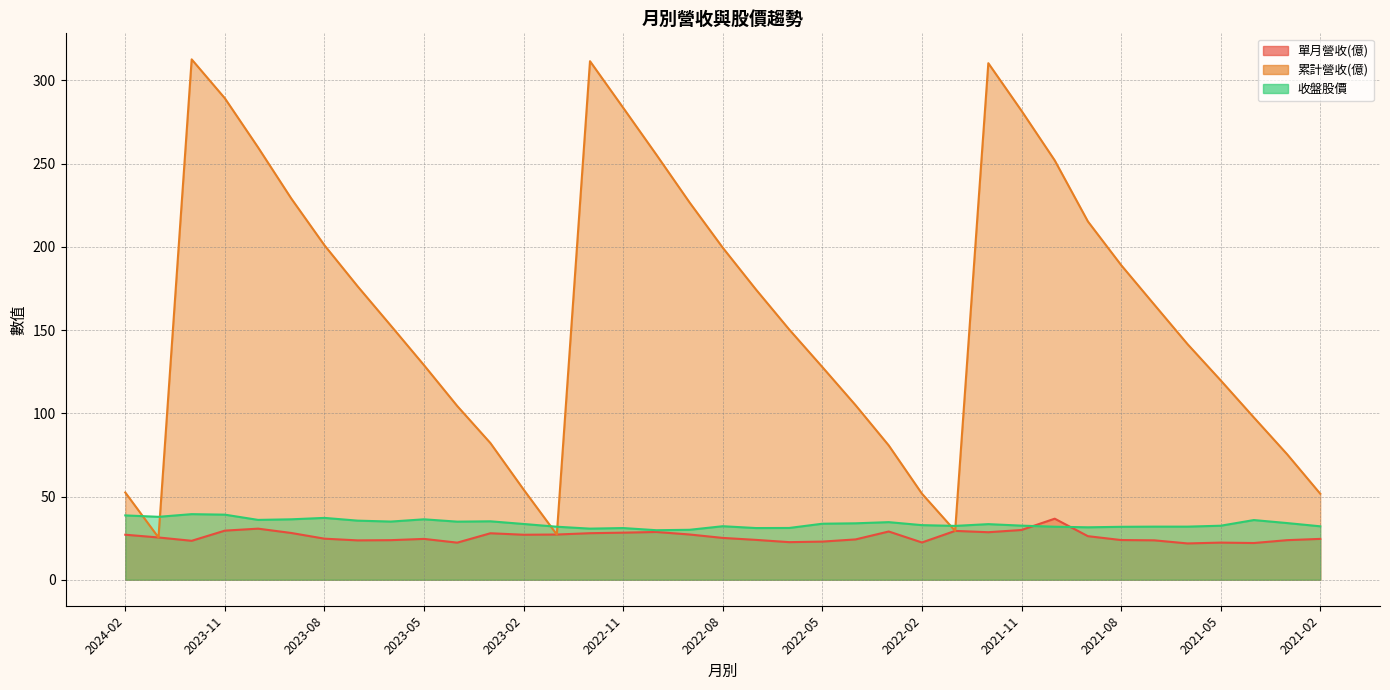

List the series in order of their peak value, highest first.

累計營收(億), 收盤股價, 單月營收(億)